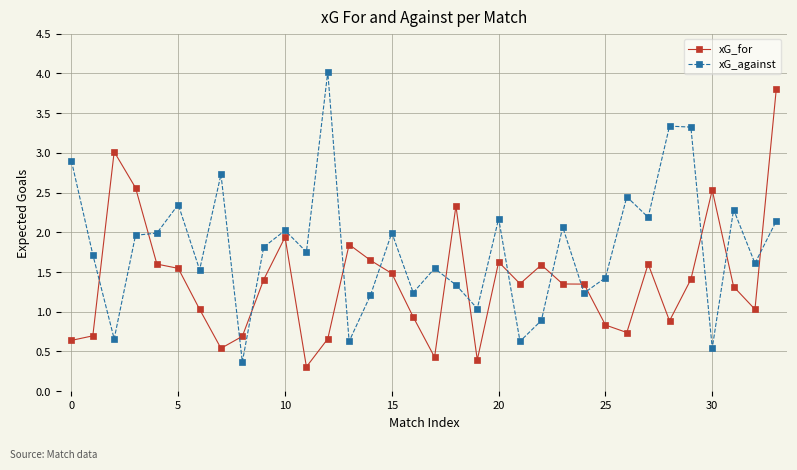

What is the sum of all xG_for values?

47.1